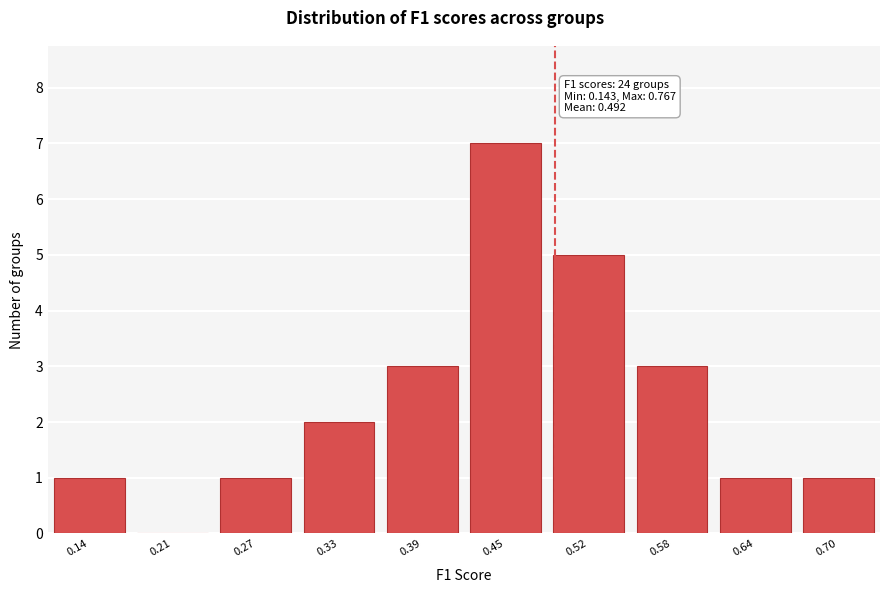

Reading right to left, extract all data points from this chart.

0.70=1	0.64=1	0.58=3	0.52=5	0.45=7	0.39=3	0.33=2	0.27=1	0.21=0	0.14=1